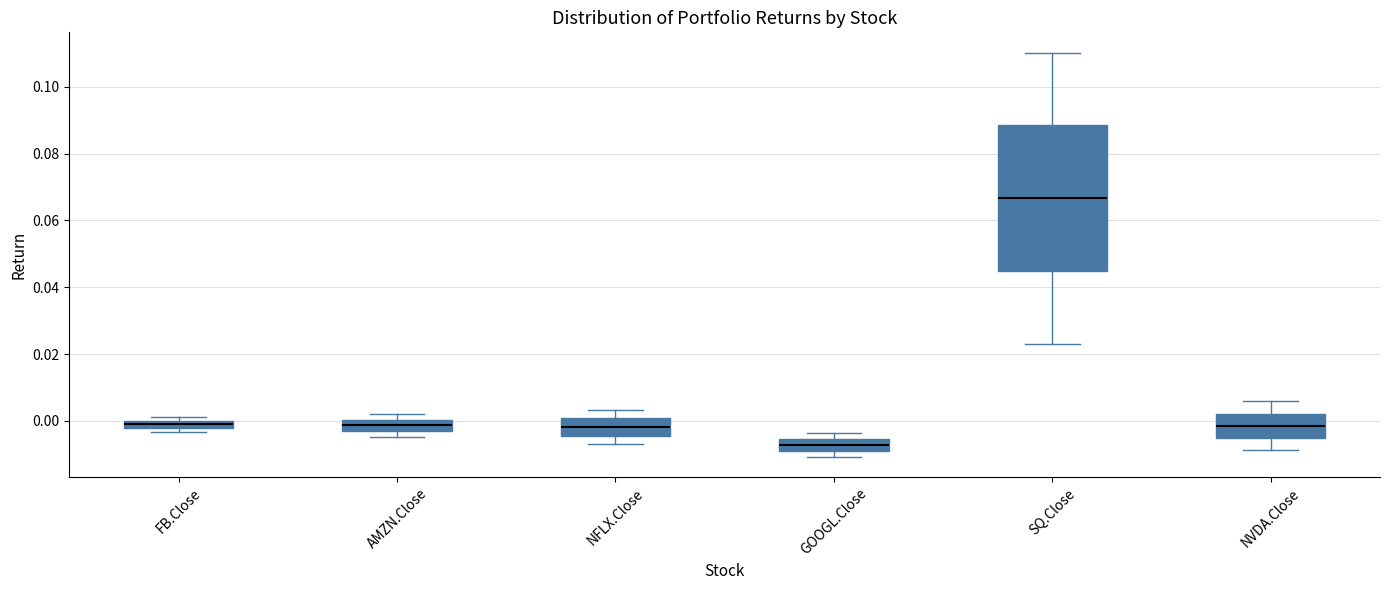

Which box's median line is the highest?

SQ.Close